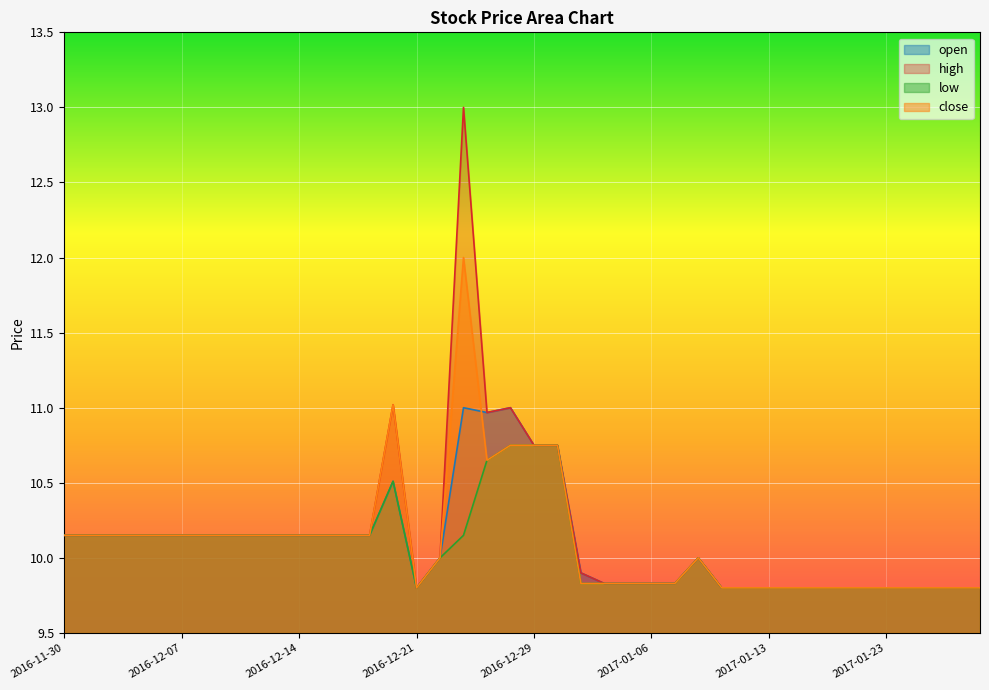

What is the sum of the open values at 2016-12-19 and 2016-12-01?

20.3